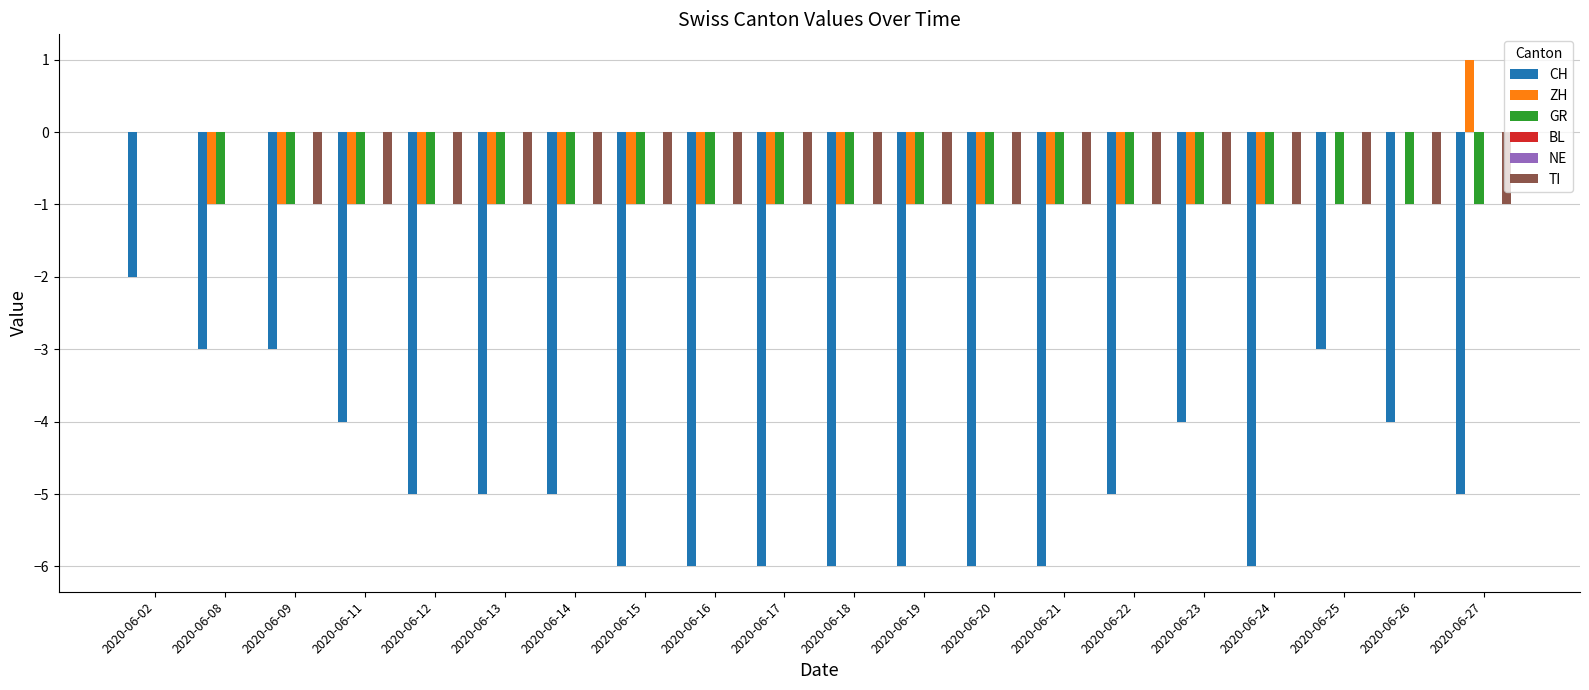

At 2020-06-12, list the series in order from largest to smallest.

BL, NE, ZH, GR, TI, CH